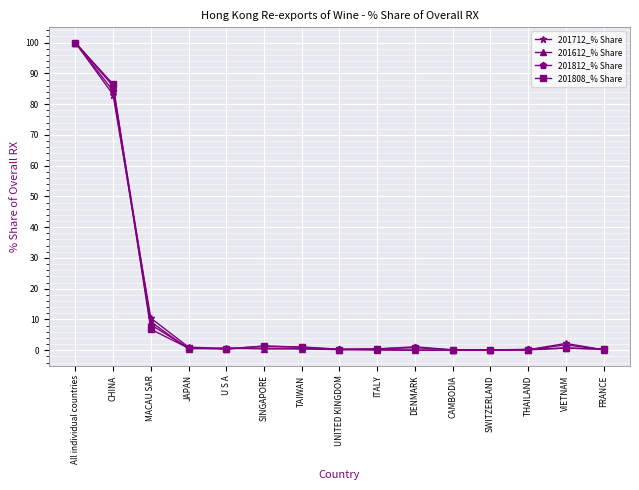

At which category is the sum across all series the highest?

All individual countries